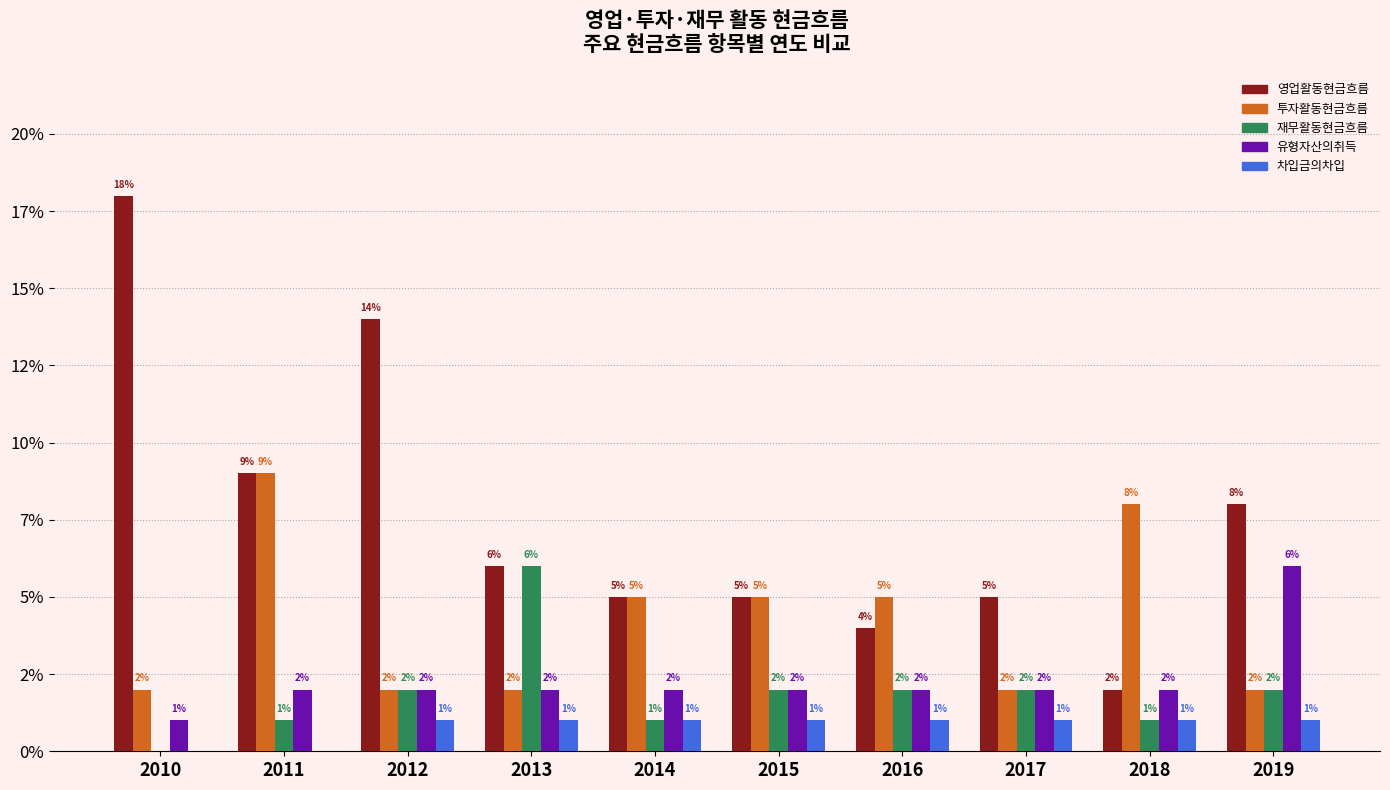

At which category does the chart reach its peak across all series?

2010